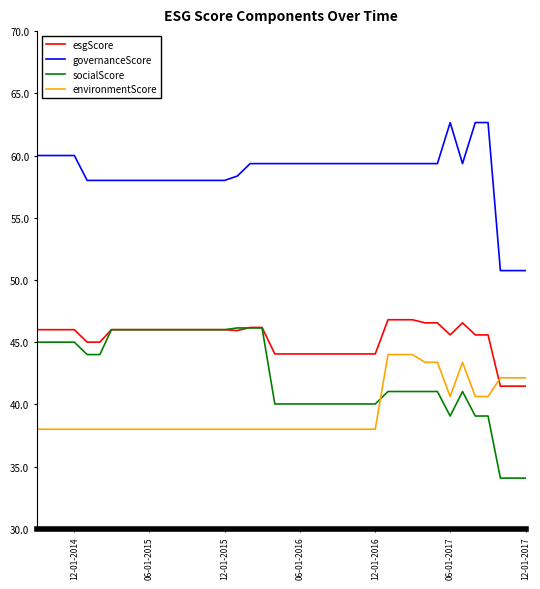

True or false: governanceScore and environmentScore cross at least once.

False